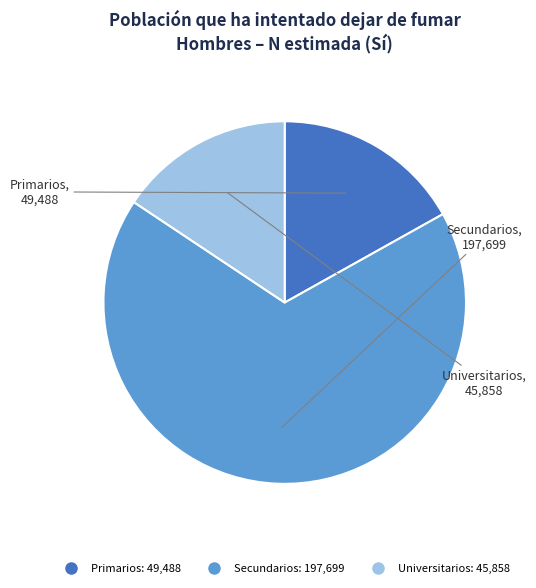

Is there any slice that represents more than half of the pie?

Yes